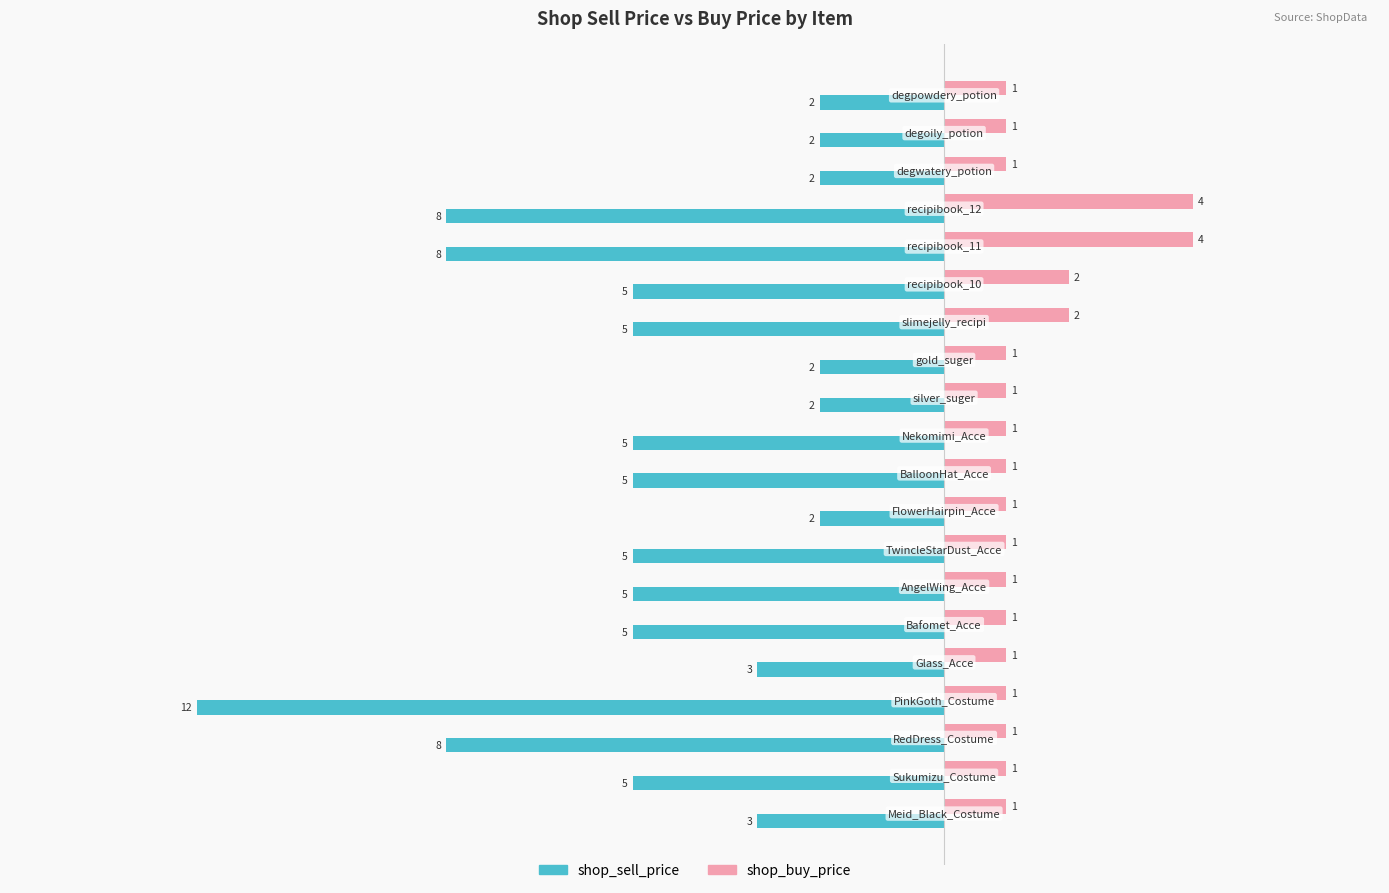

What is the minimum value for shop_sell_price?

-12